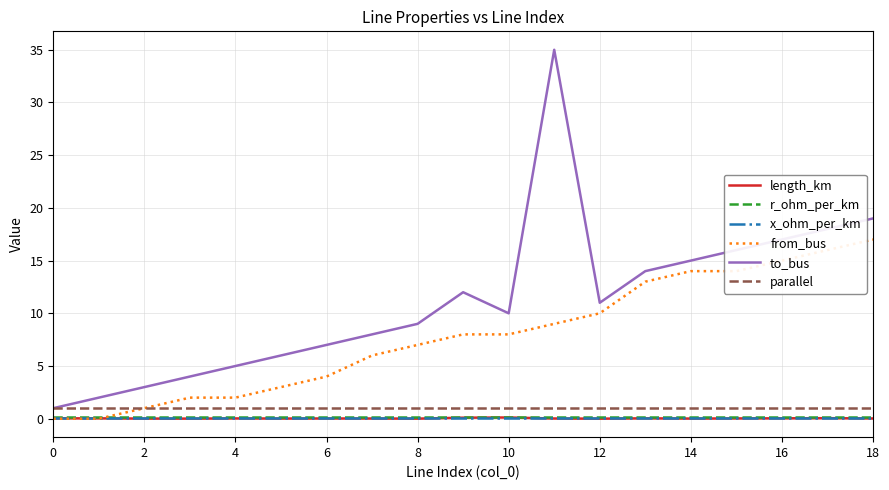

Which series has the largest total across all categories?

to_bus